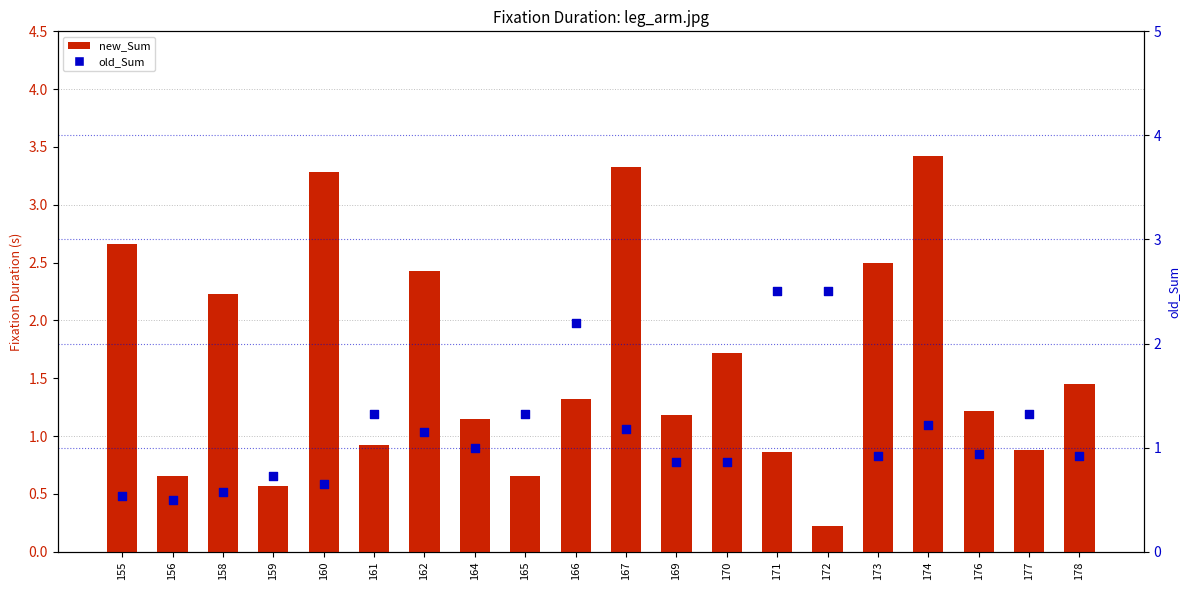

Which series reaches the minimum Y coordinate?

new_Sum